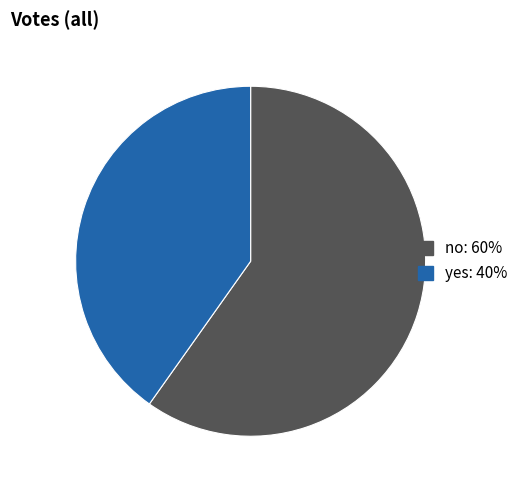

Combined, do yes and no account for over 50%?

Yes